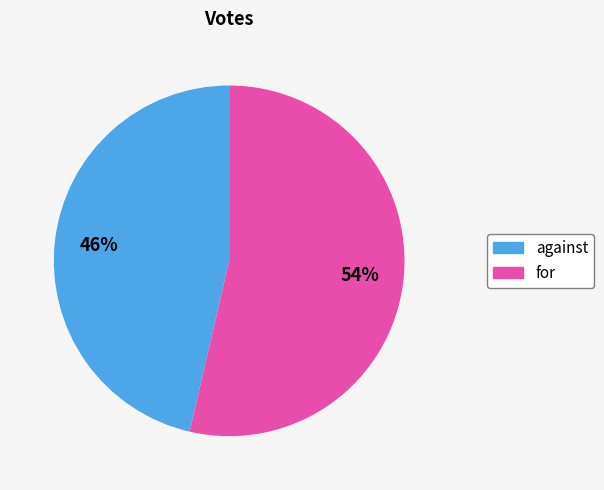

What is the smallest slice in the pie chart?

against